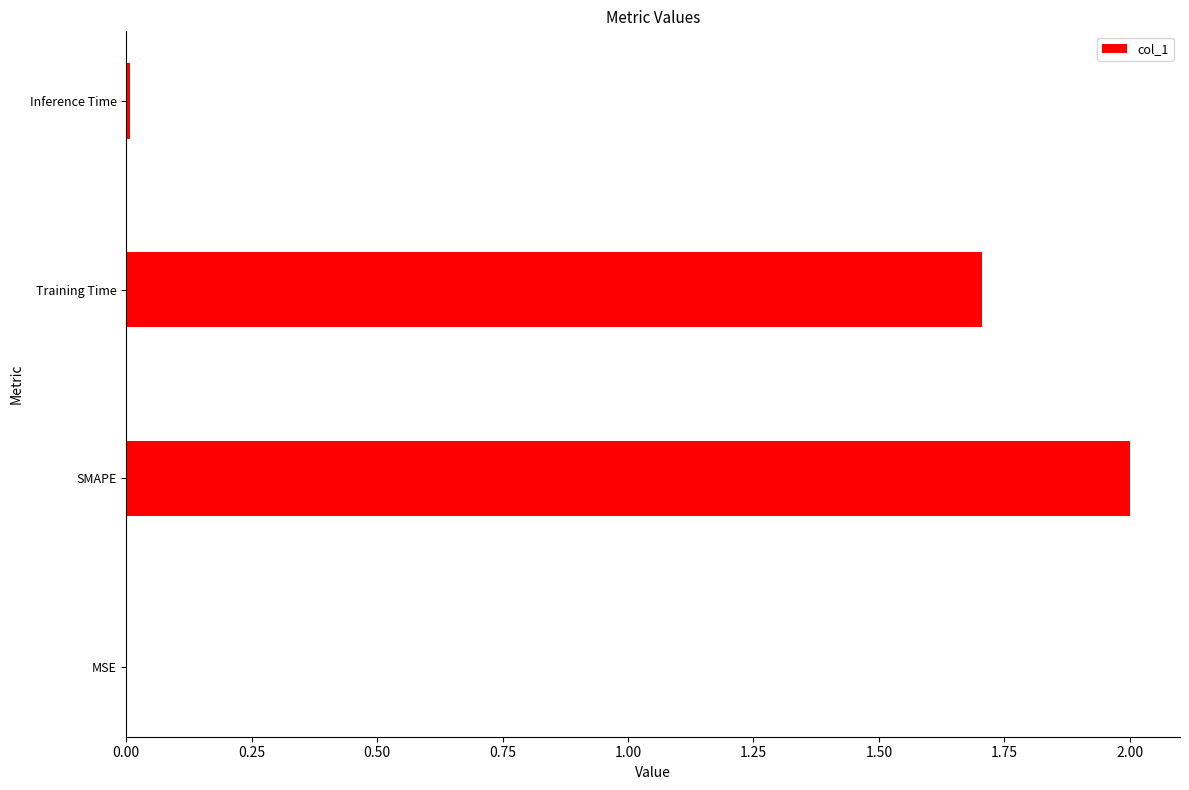

The value at MSE is 0.0. True or false?

True